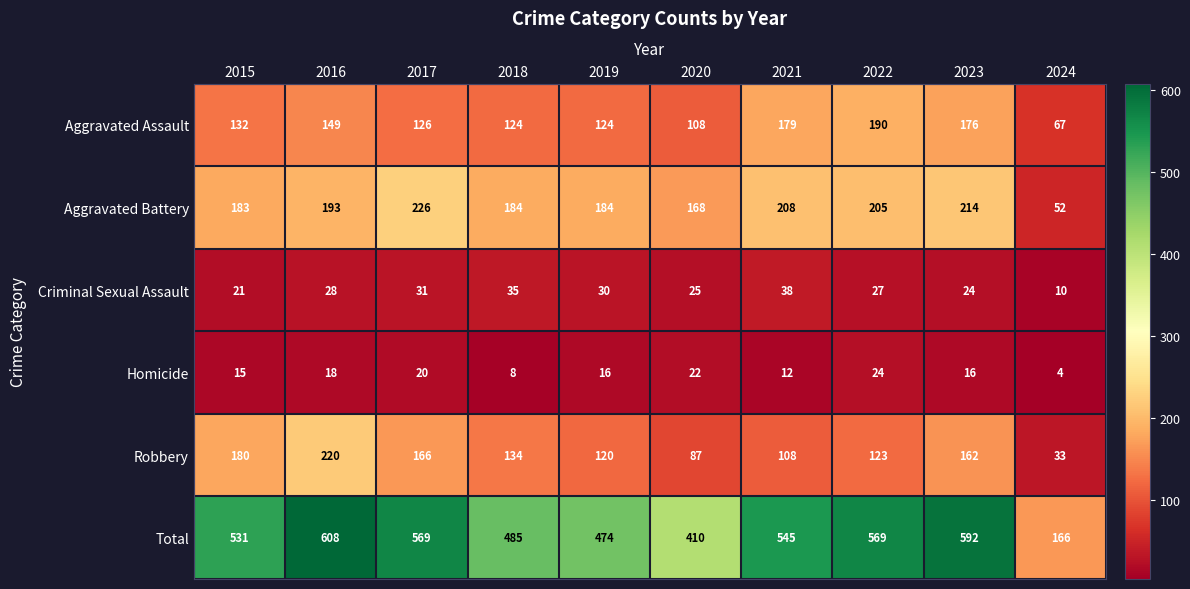

Which series has the largest range (max minus min)?

Total